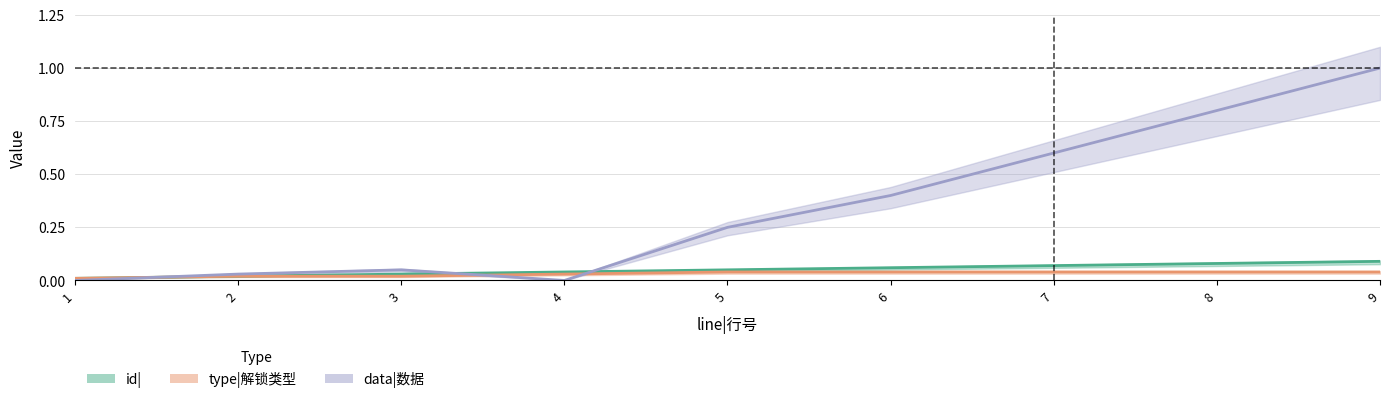

What is the value of the data|数据 point at the 7th from the left?

0.6